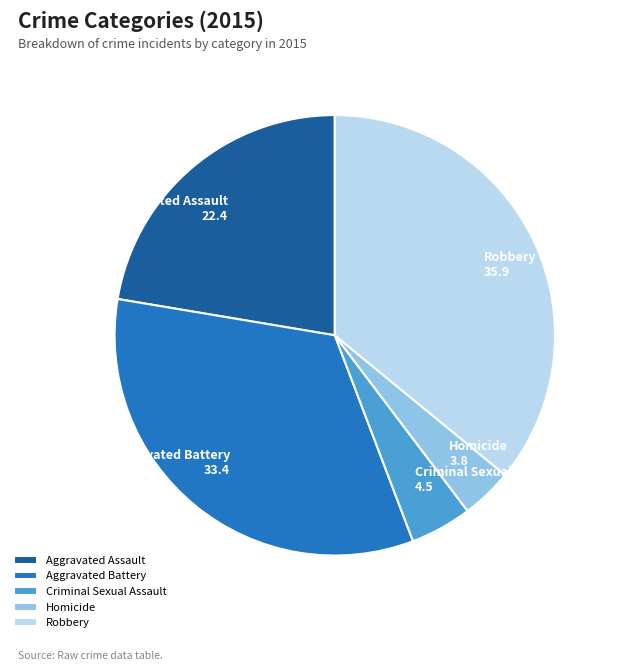

How many slices are in this pie chart?

5